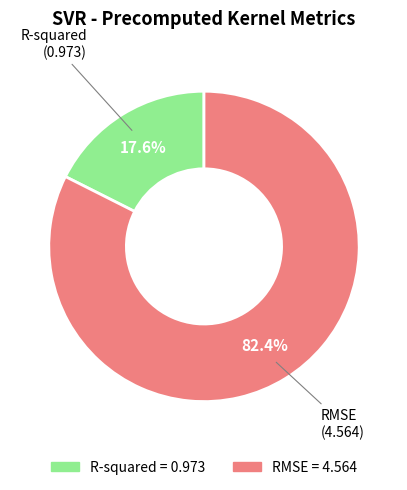

Count the number of slices in the pie.

2